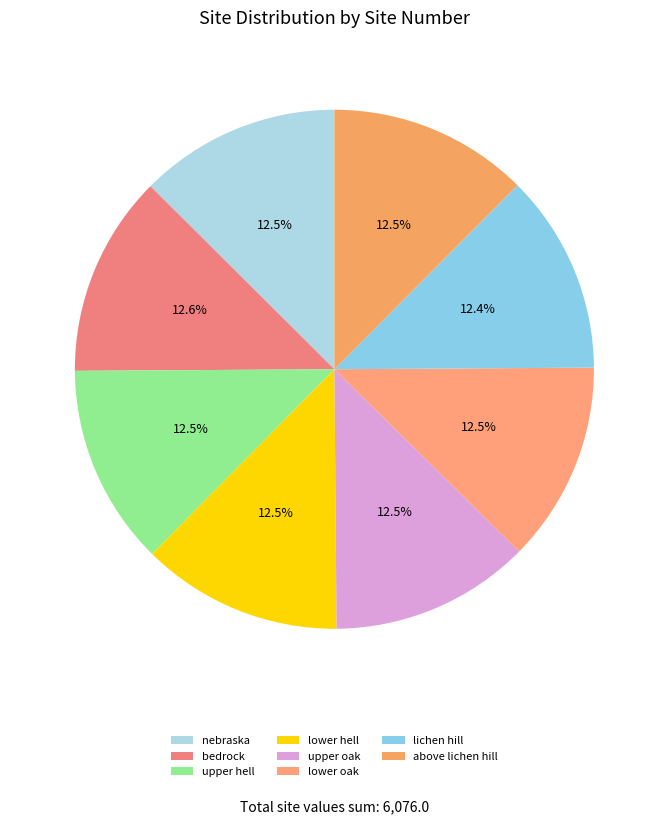

Rank the categories by value from highest to lowest.

bedrock, nebraska, lower hell, upper hell, lower oak, upper oak, above lichen hill, lichen hill